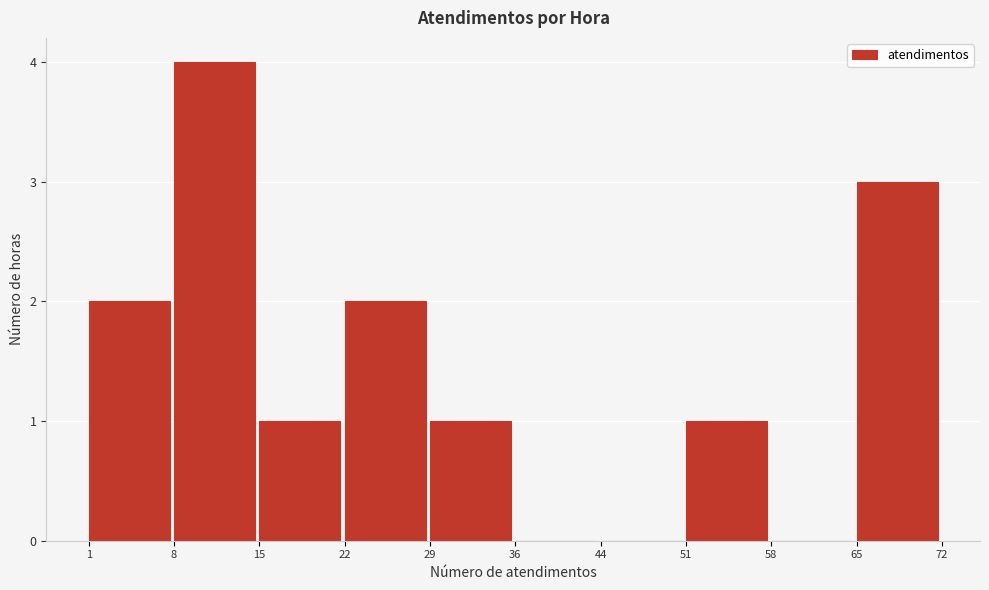

Reading left to right, list every bar in this chart as the range it spans on the x-axis followed by its height. The values are not printed on the chart, so give them approximately, as read against the axis.

1 to 8: 2
8 to 15: 4
15 to 22: 1
22 to 29: 2
29 to 36: 1
36 to 44: 0
44 to 51: 0
51 to 58: 1
58 to 65: 0
65 to 72: 3